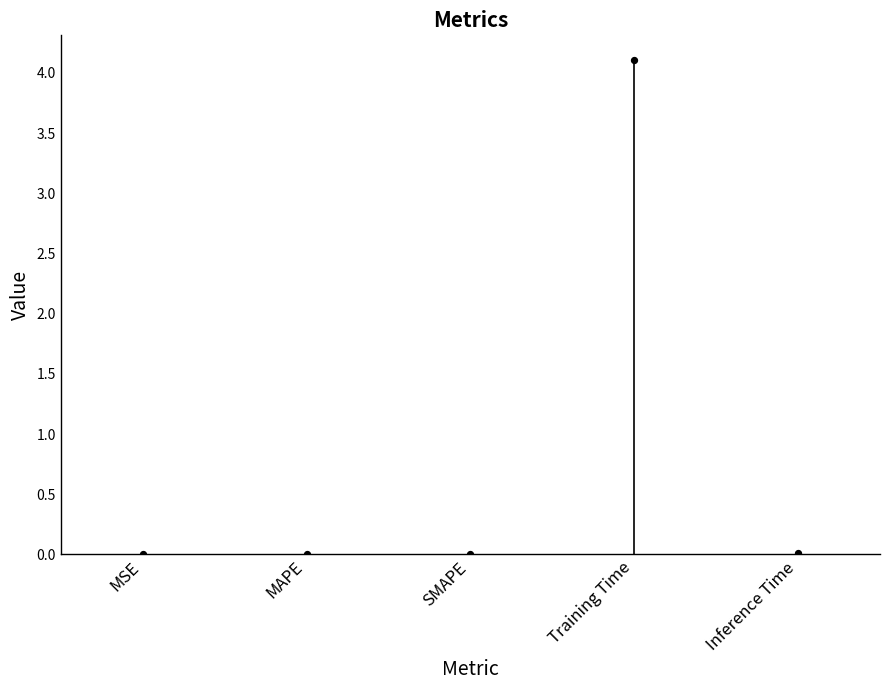

What is the change in value from SMAPE to Training Time?

+4.1